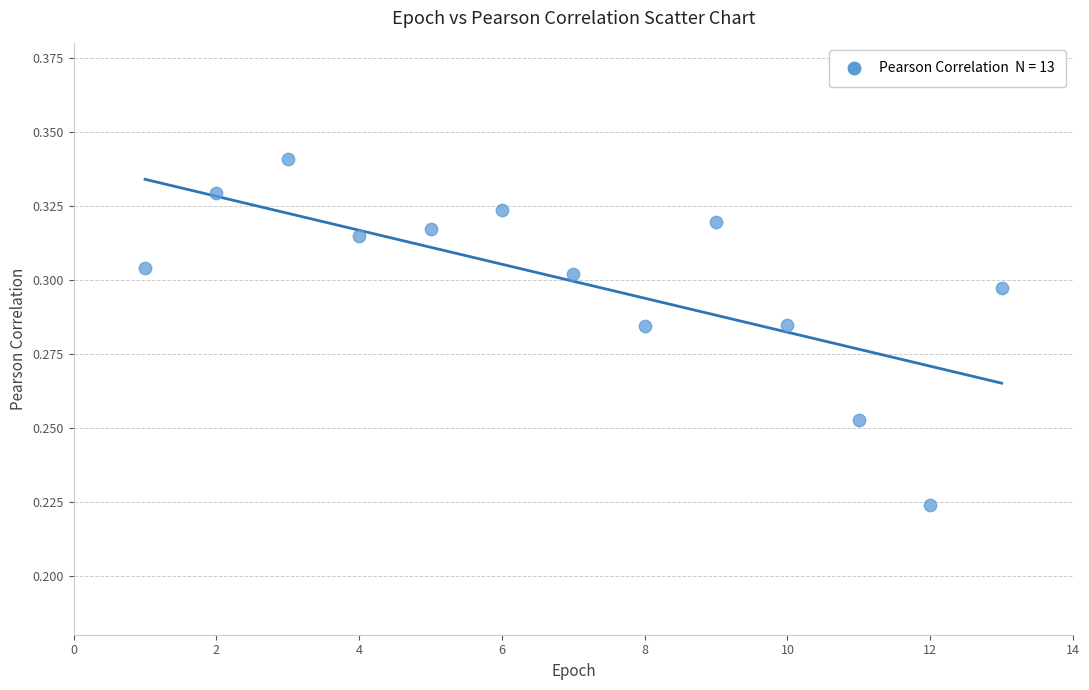

What is the range of X values (max minus min)?

12.0